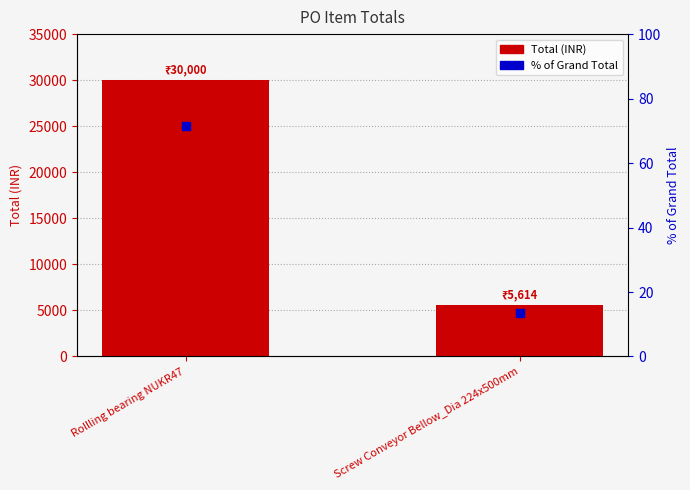

Which series has the largest total across all categories?

Total (INR)